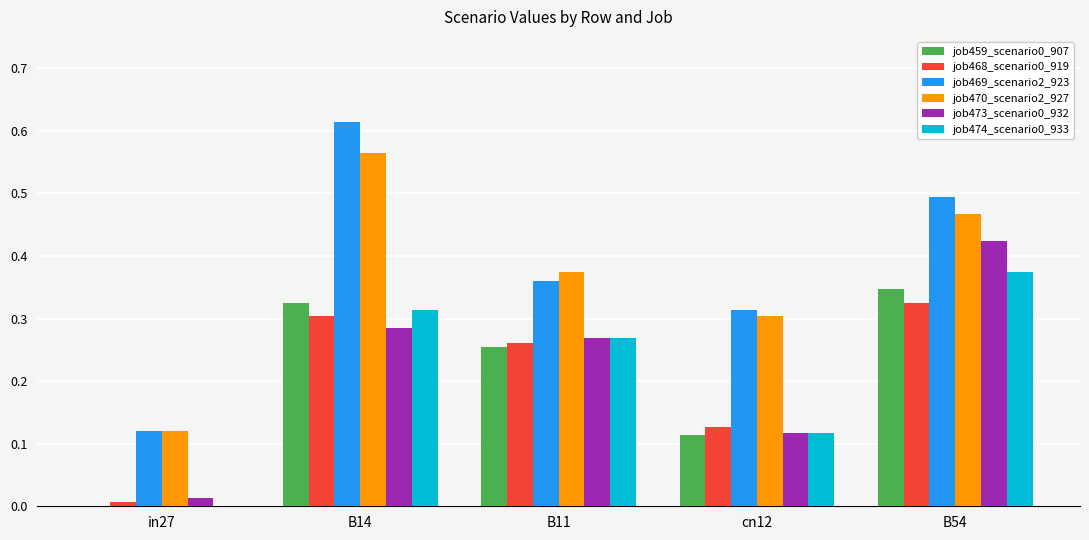

Which series has the widest spread of values?

job469_scenario2_923